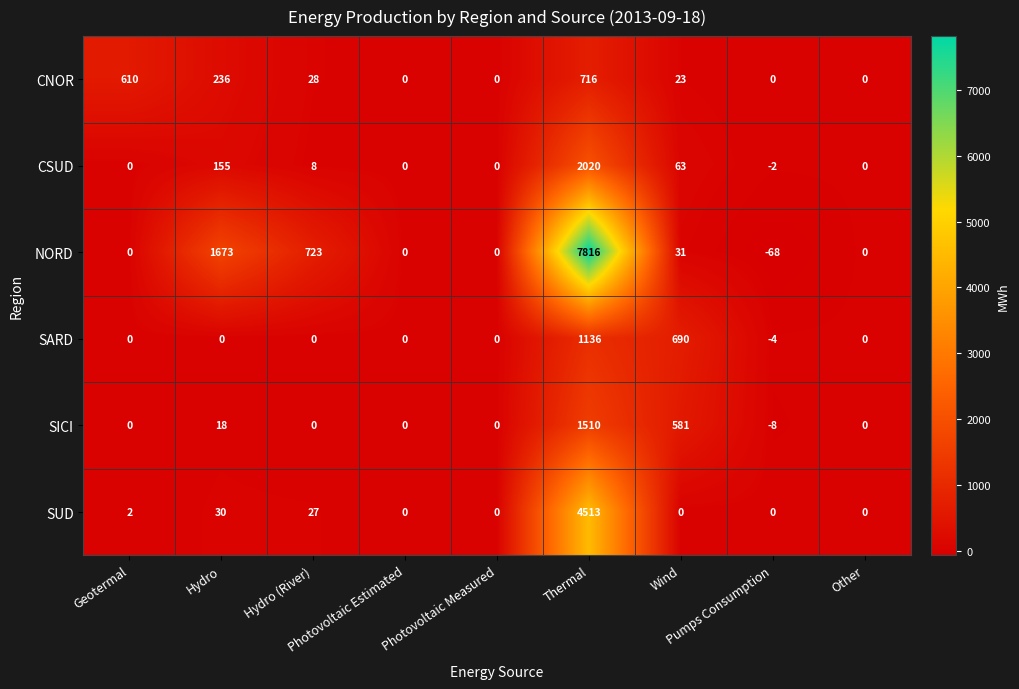

At which category does the chart reach its minimum across all series?

Pumps Consumption